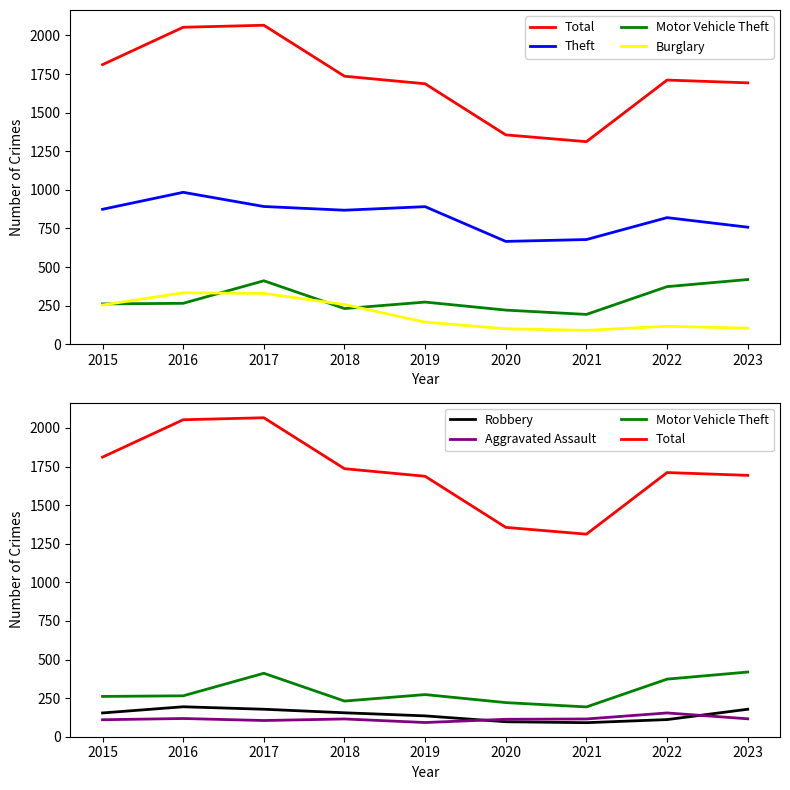

At which category is the sum across all series the highest?

2017